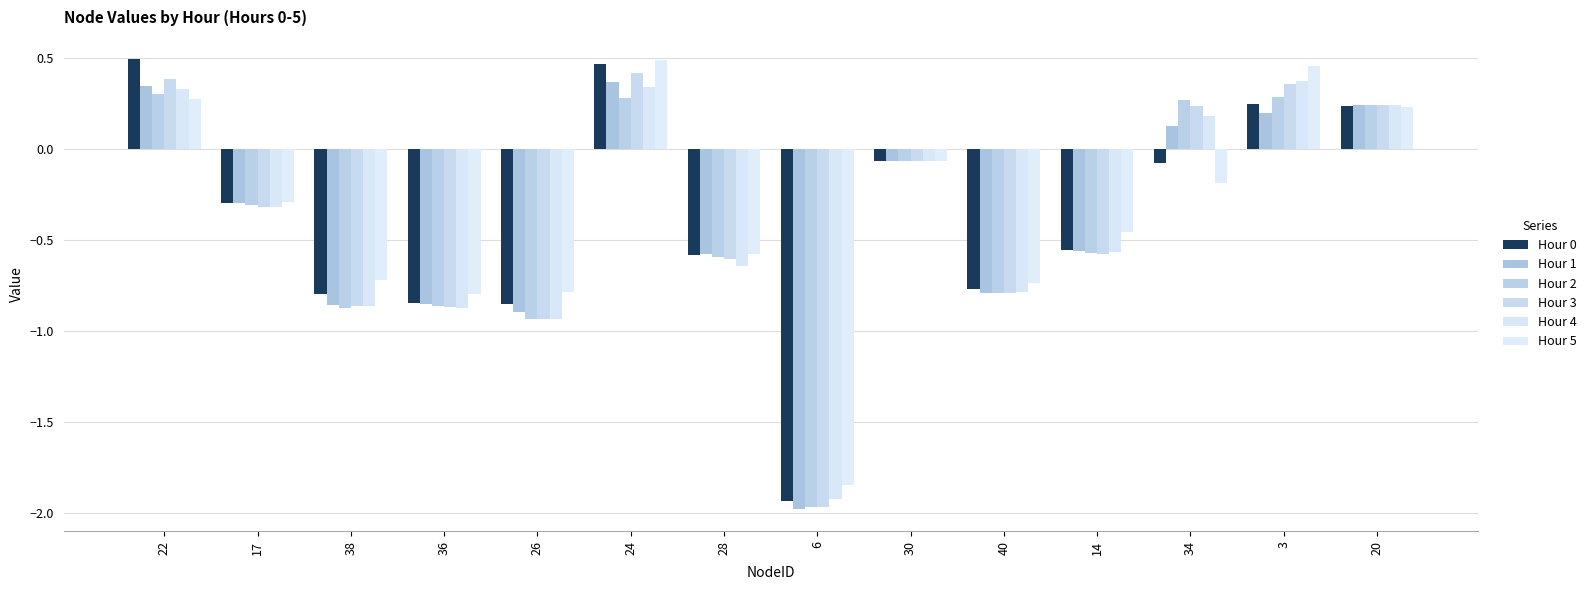

How many bars are there in each group?

6